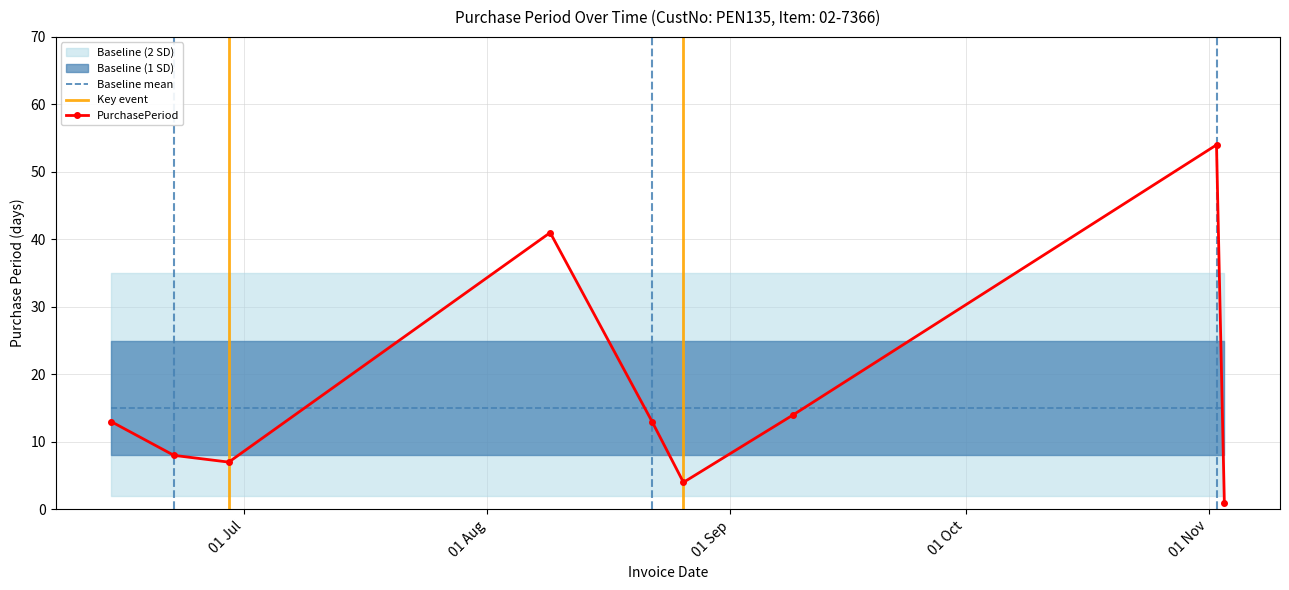

What is the maximum value shown in the chart?

54